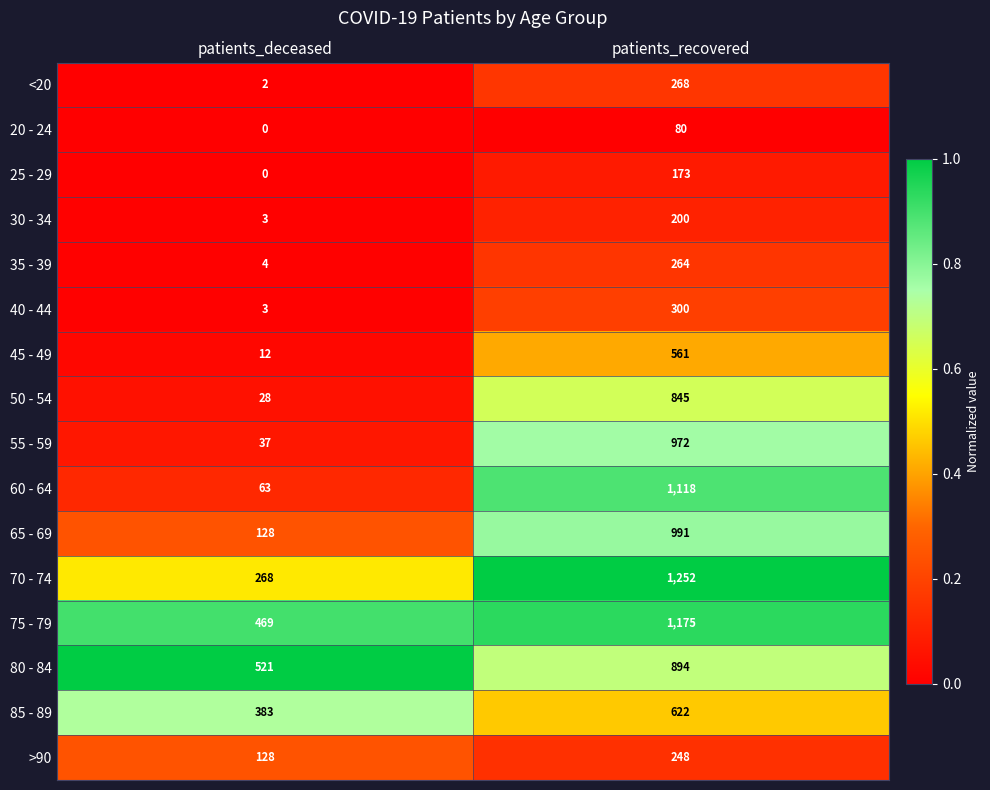

Which series changed the most between patients_deceased and patients_recovered?

60 - 64